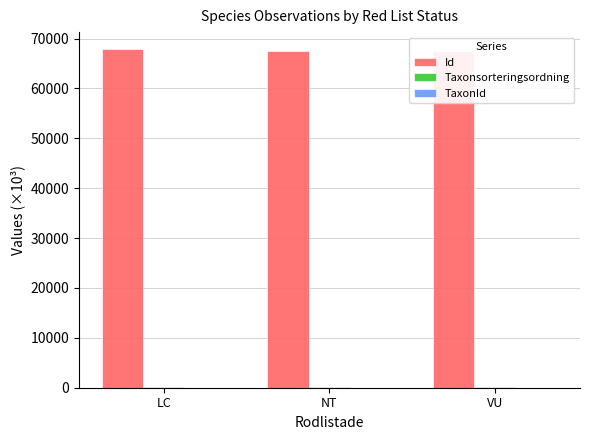

Reading left to right, list all the values displayed in this chart.

Id: LC=67898.4	NT=67555.3	VU=67545.4
Taxonsorteringsordning: LC=90.7	NT=90.7	VU=88.0
TaxonId: LC=4.4	NT=2.1	VU=6.3